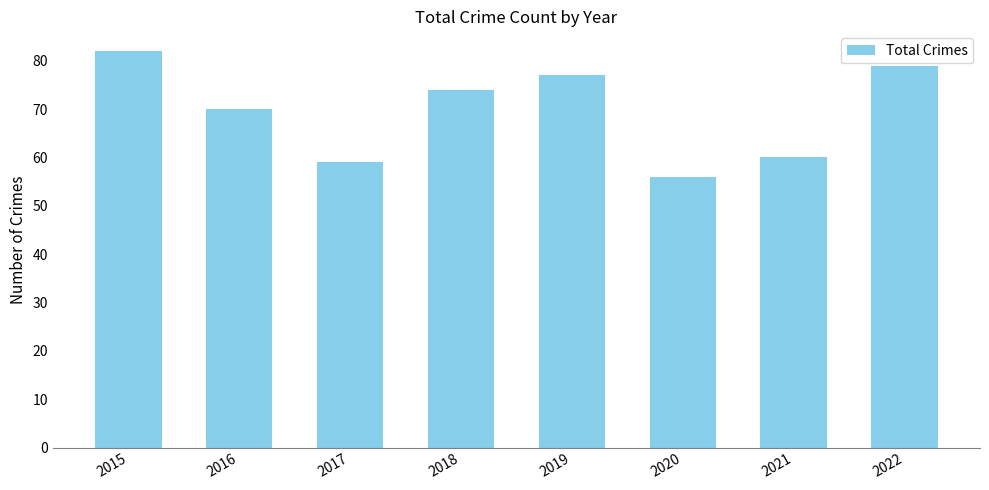

List the labels in order of value, smallest first.

2020, 2017, 2021, 2016, 2018, 2019, 2022, 2015